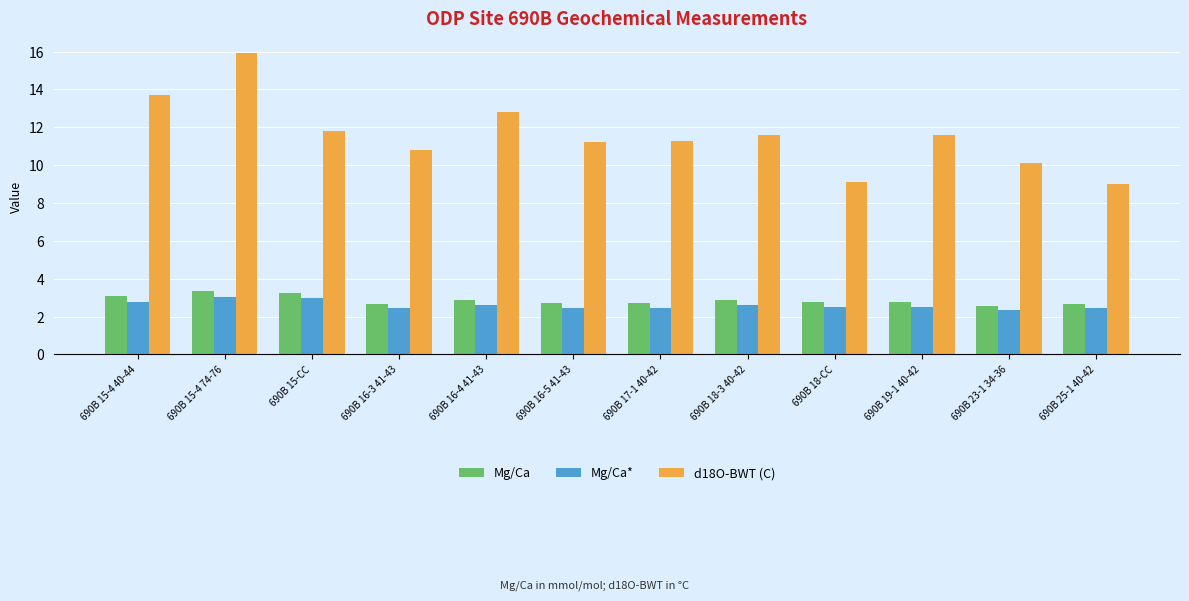

What is the average value of the Mg/Ca series?

2.9